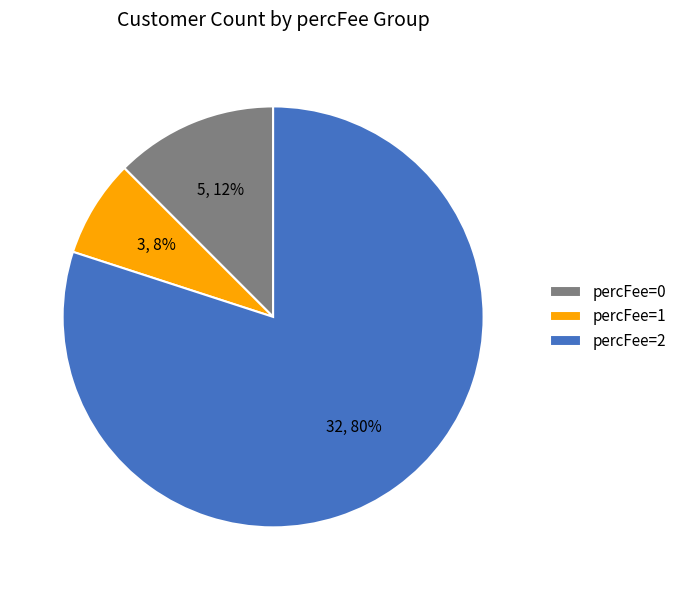

Combined, do percFee=1 and percFee=0 account for over 50%?

No